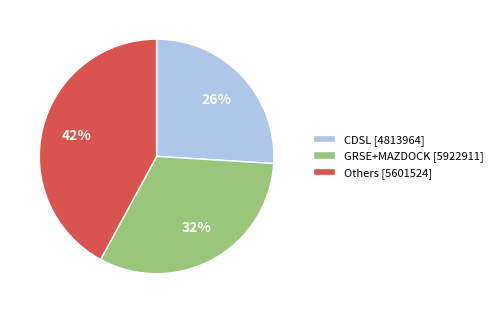

To the nearest percent, what portion does GRSE+MAZDOCK [5922911] represent?

32%